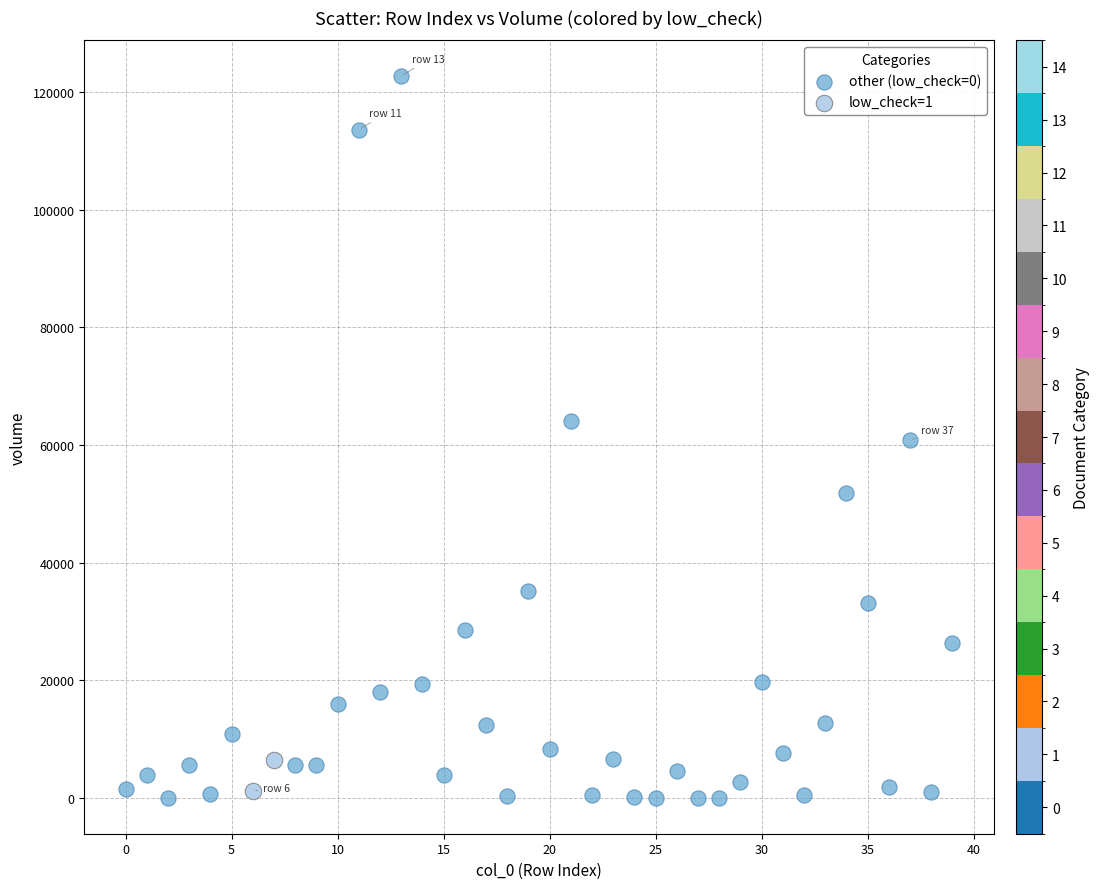

What are all the series names shown in the legend?

other (low_check=0), low_check=1